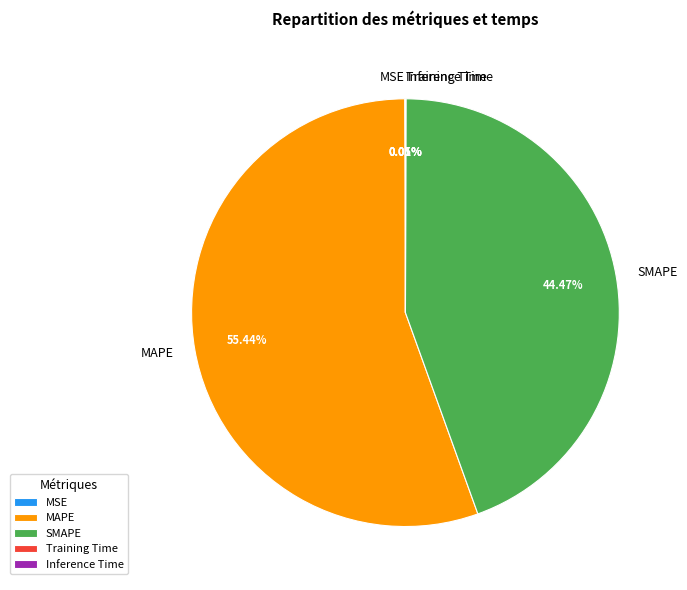

What is the majority slice?

MAPE